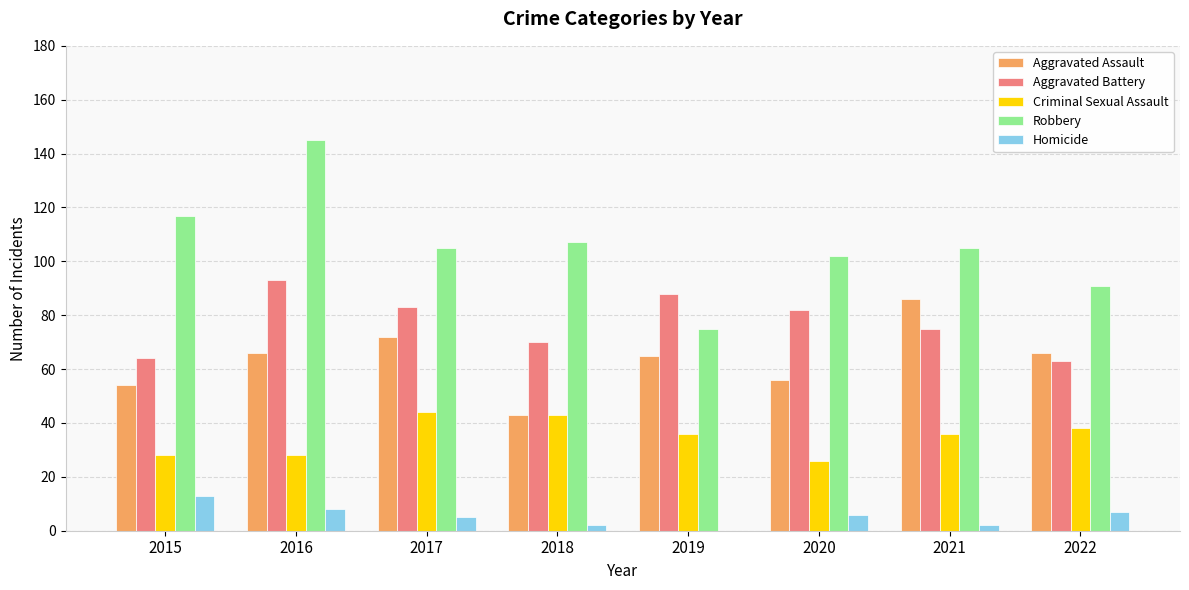

Between 2016 and 2020, which series saw the biggest shift?

Robbery